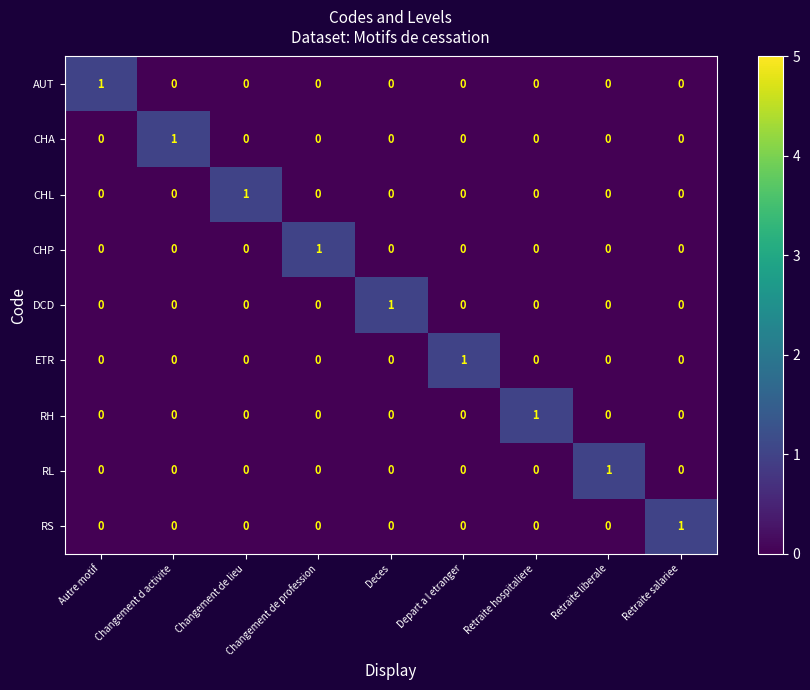

Which category has the highest value in the CHL series?

Changement de lieu